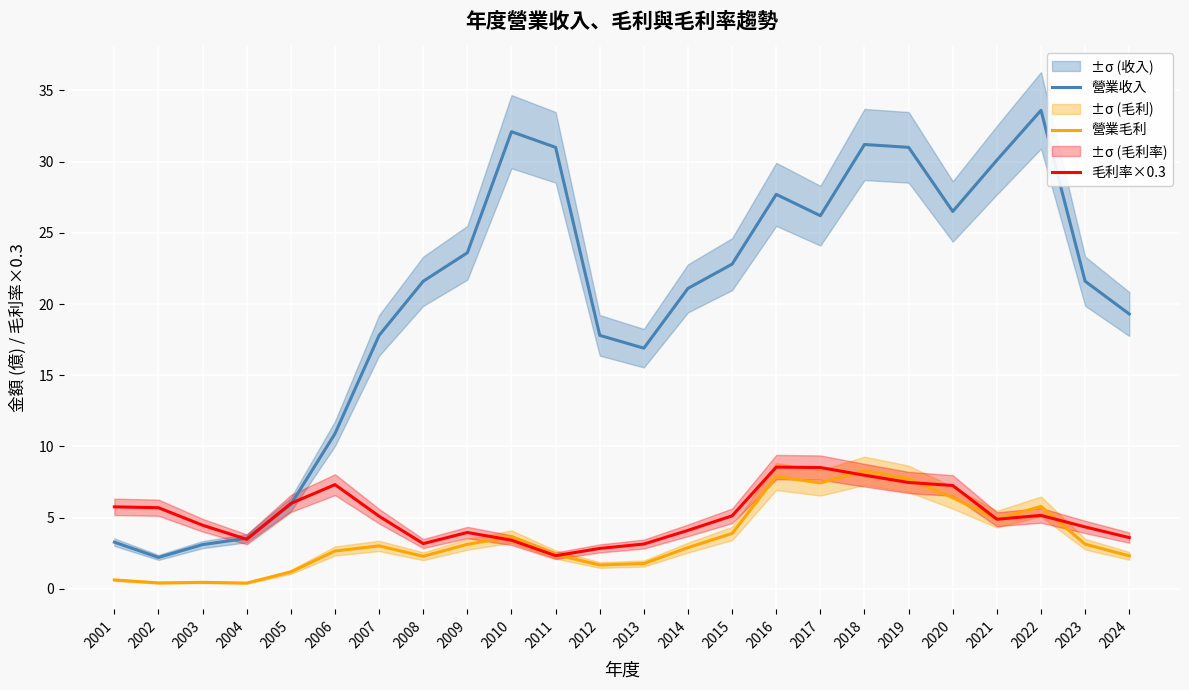

Is the value of 營業收入 at 2022 greater than the value of 營業毛利 at 2001?

Yes